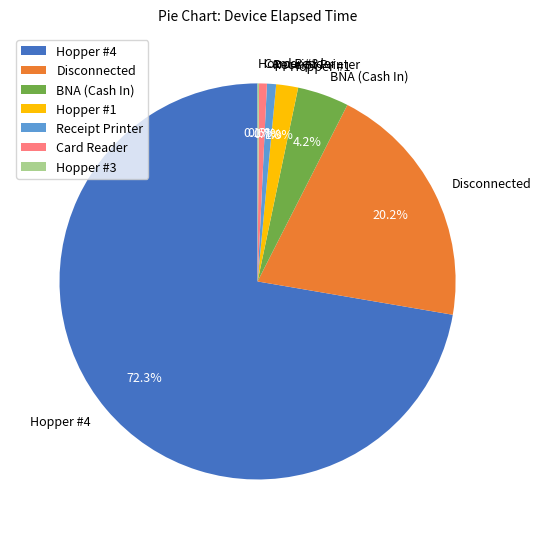

Which slice is the largest?

Hopper #4